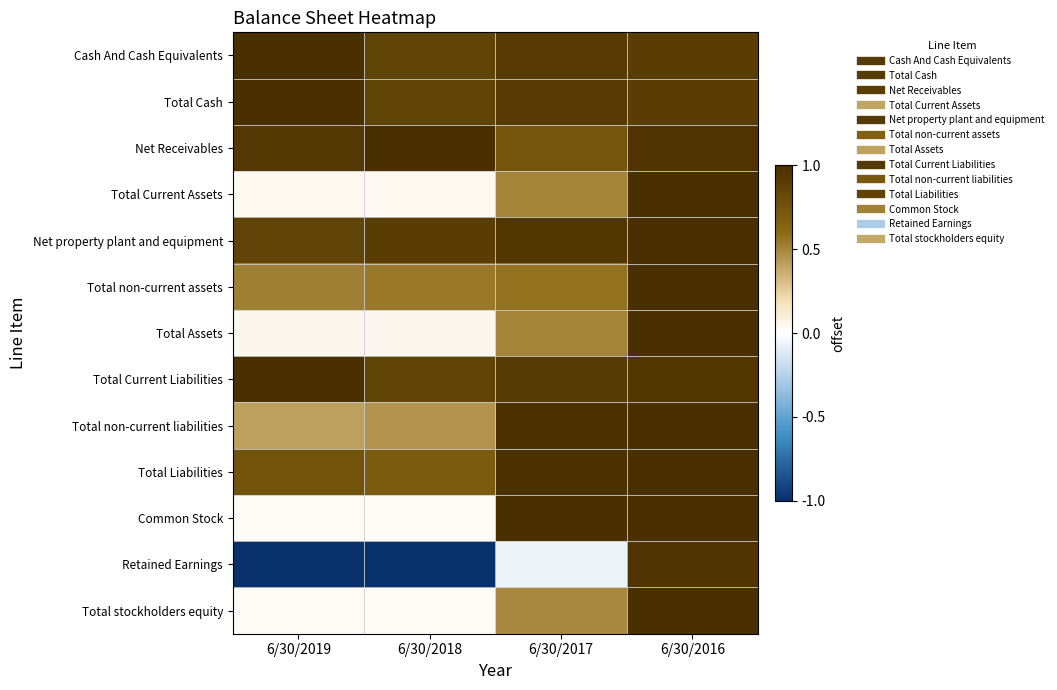

Count the number of categories in the chart.

4